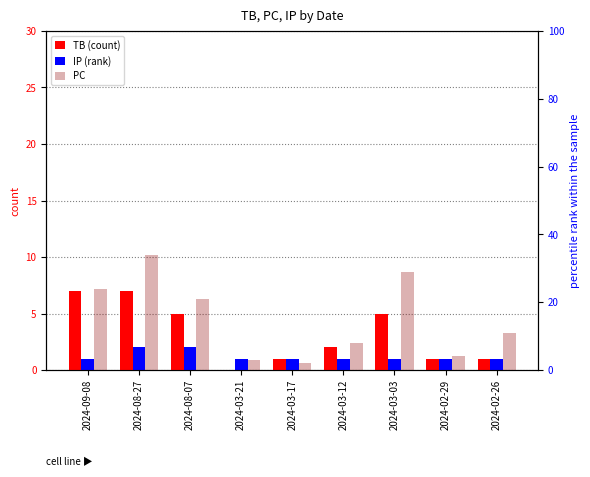

Rank the series by their maximum value, from lowest to highest.

IP, TB, PC